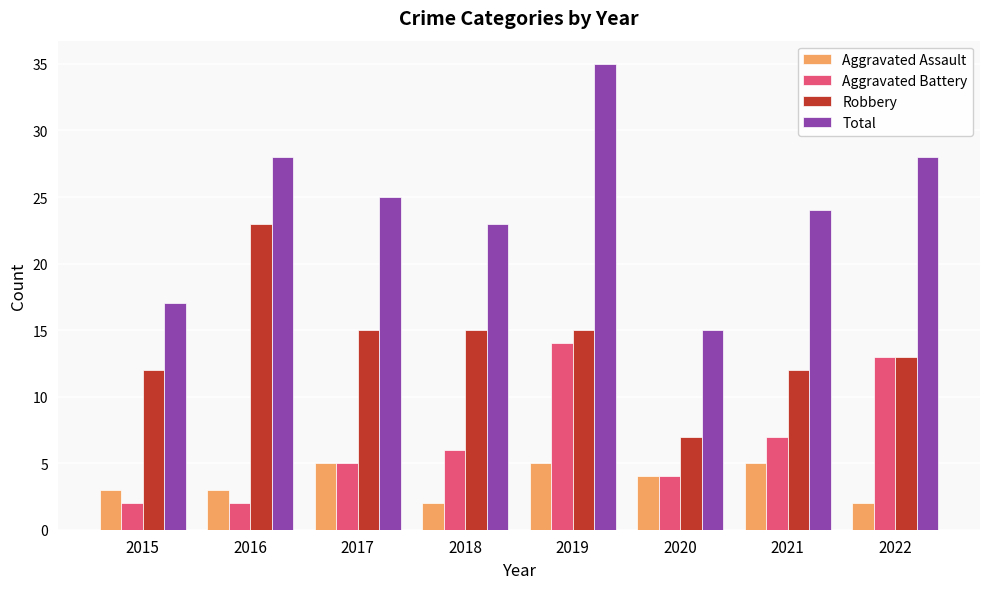

Which category has the highest value in the Aggravated Battery series?

2019